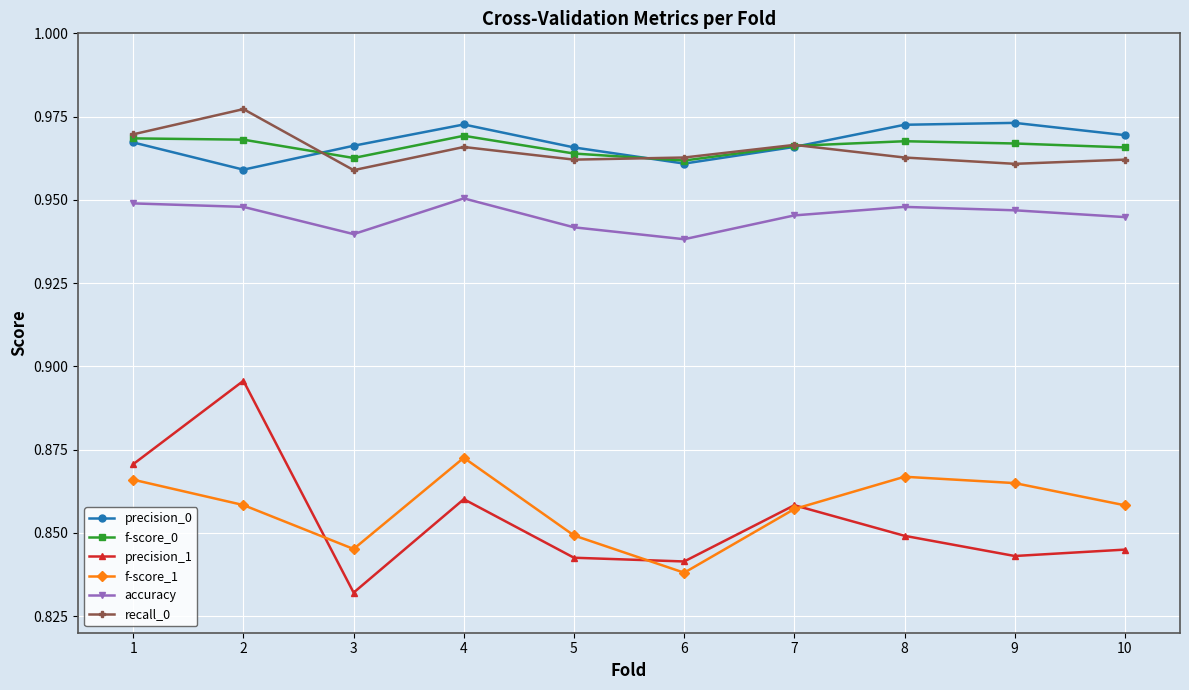

True or false: precision_0 and accuracy intersect in this chart.

False